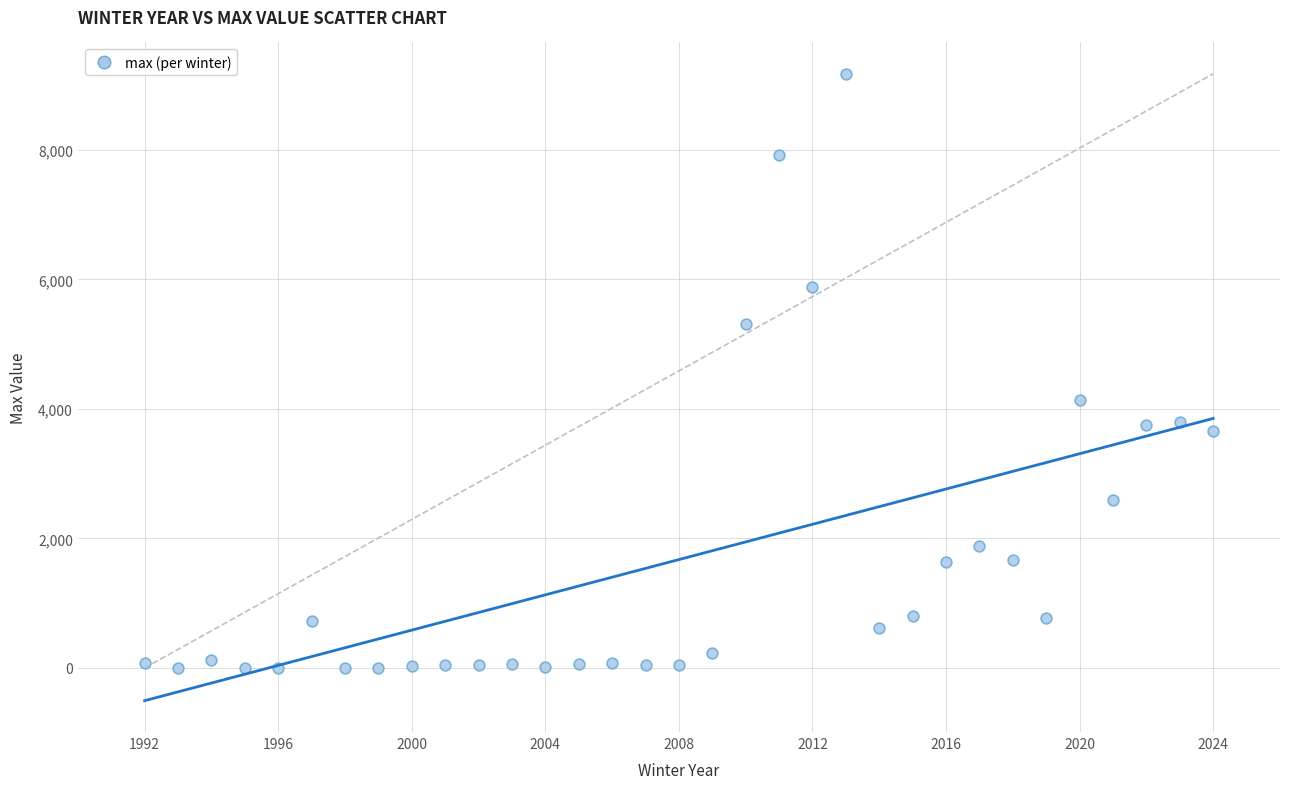

What Y value in the scatter plot is closest to 4588?

4136